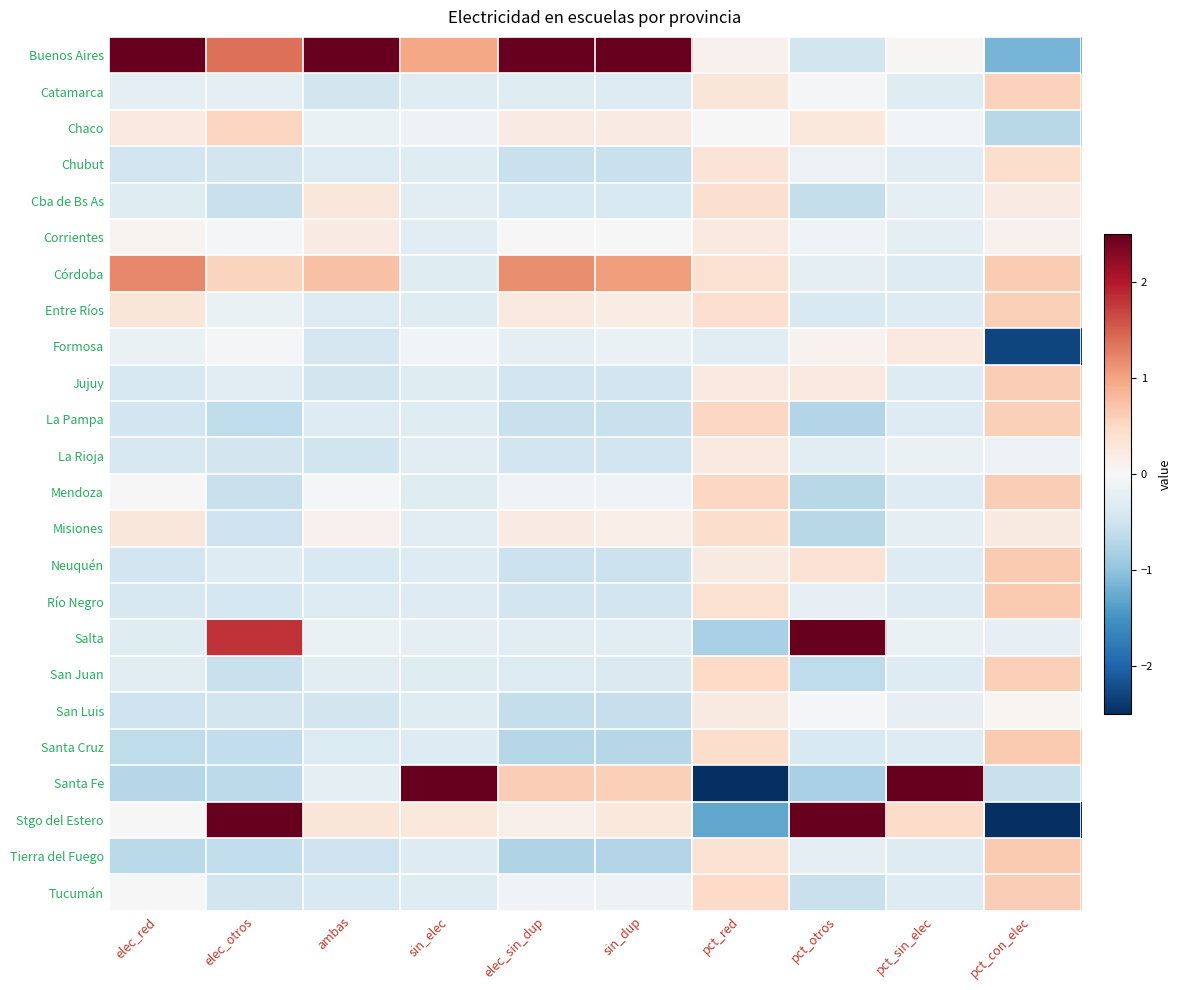

What is the total value across all series at pct_con_elec?

0.9